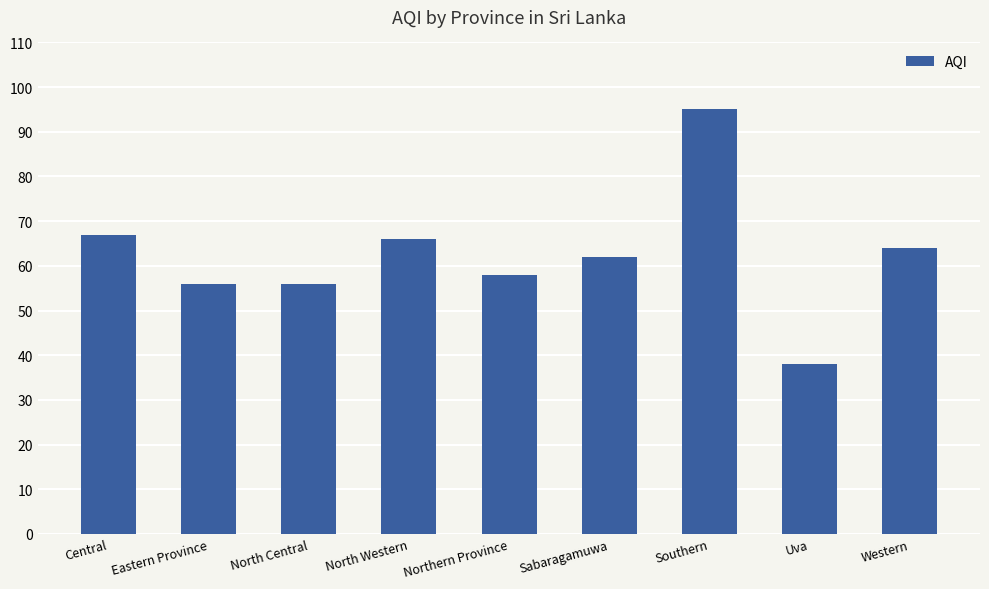

What is the sum of all values?

562